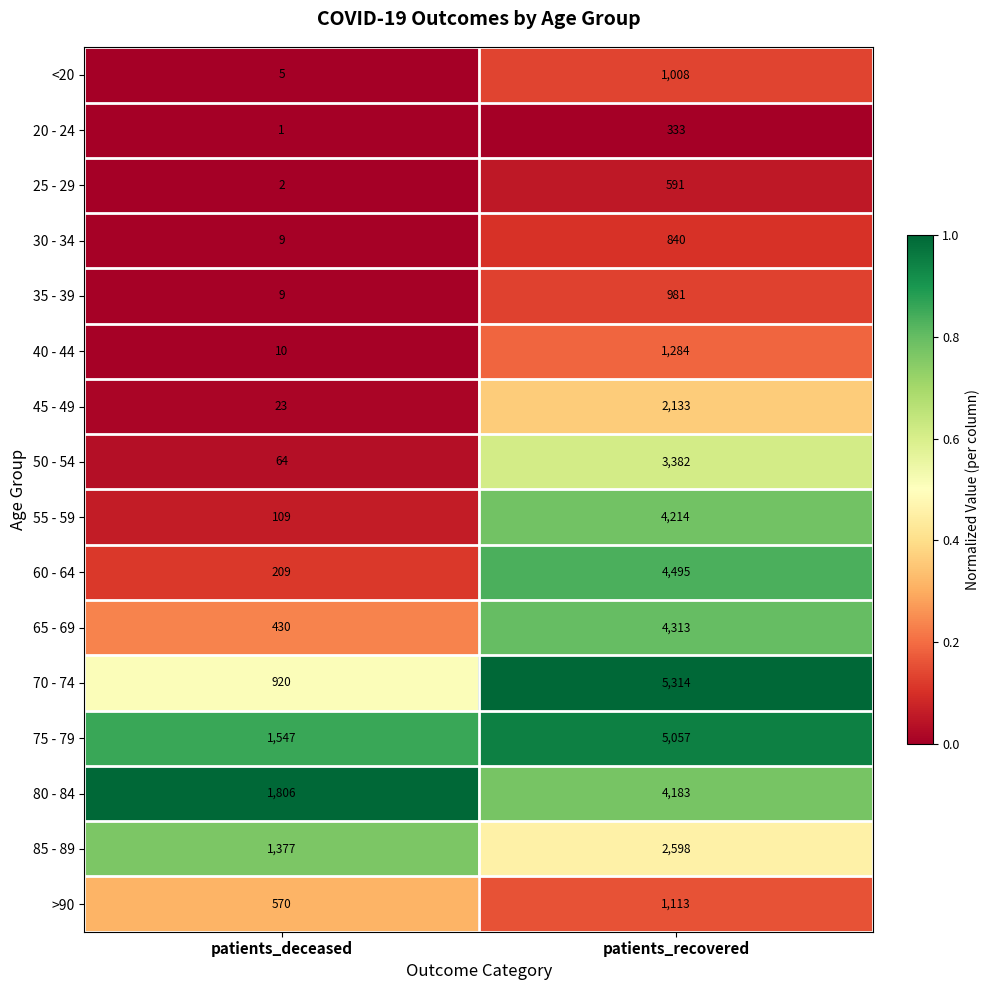

Which category has the highest value in the 35 - 39 series?

patients_recovered